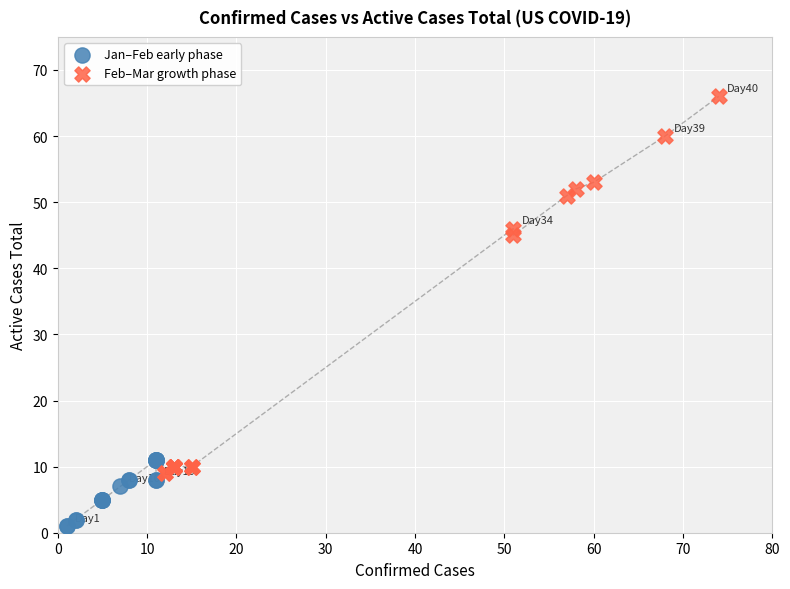

Which series reaches the maximum Y coordinate?

Feb–Mar growth phase